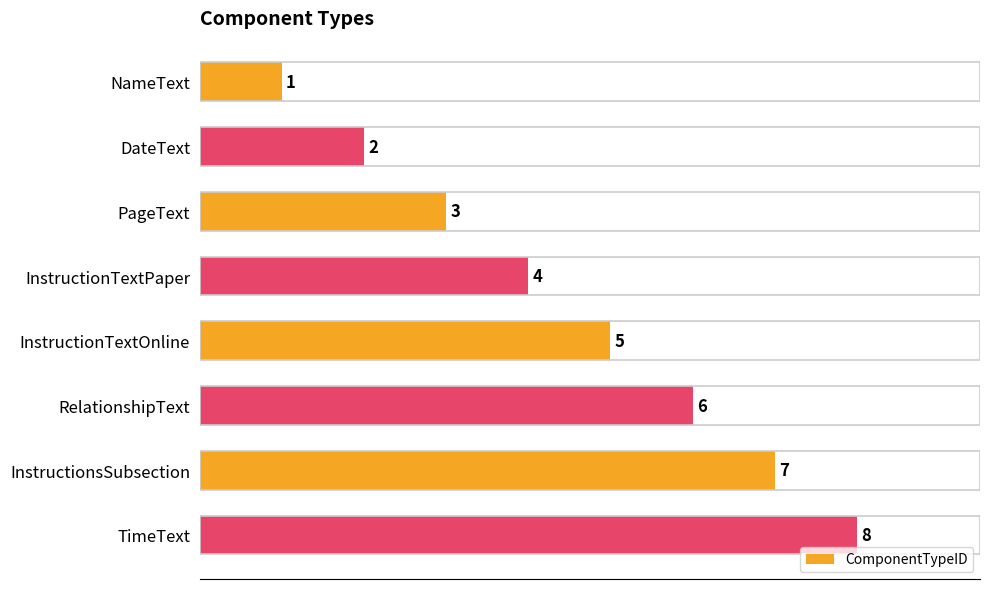

The value at InstructionTextPaper is 4. True or false?

True